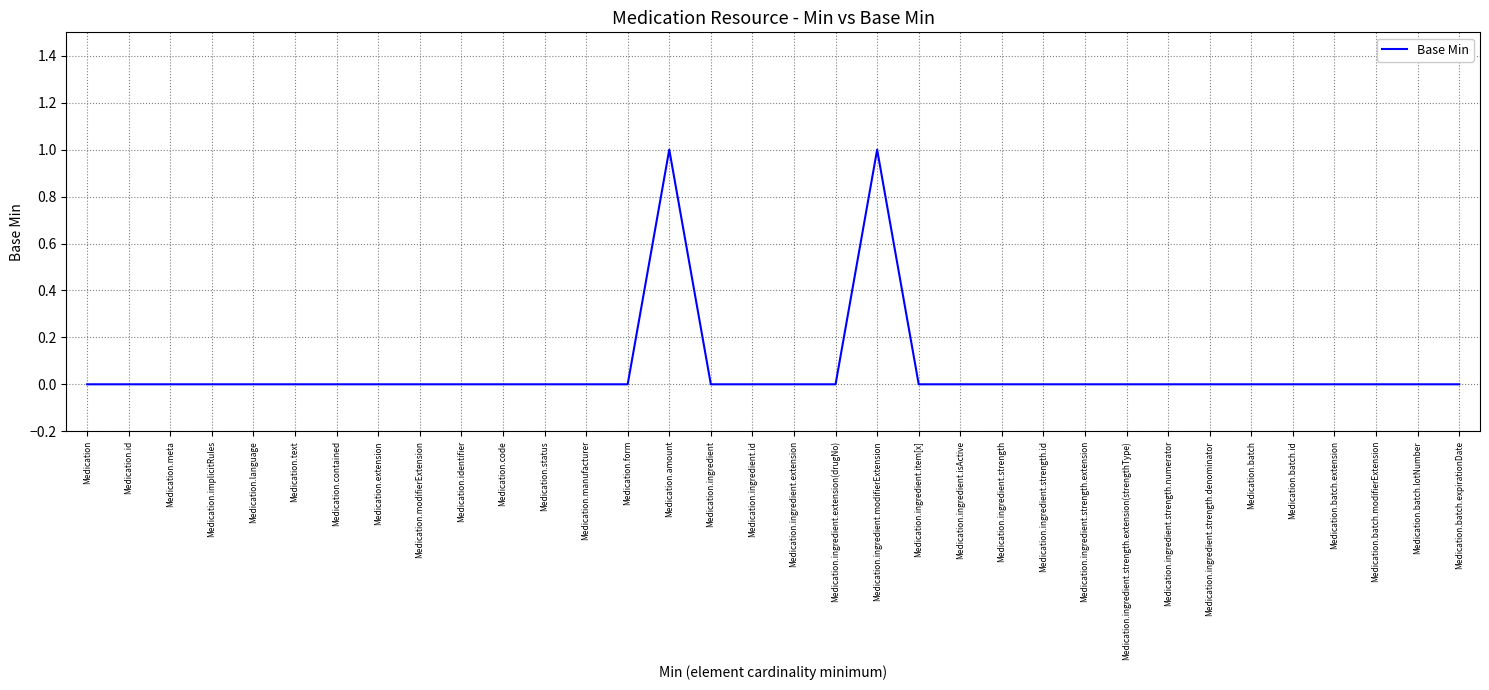

Reading left to right, transcribe all the data shown in this chart.

0	0	0	0	0	0	0	0	0	0	0	0	0	0	1	0	0	0	0	1	0	0	0	0	0	0	0	0	0	0	0	0	0	0